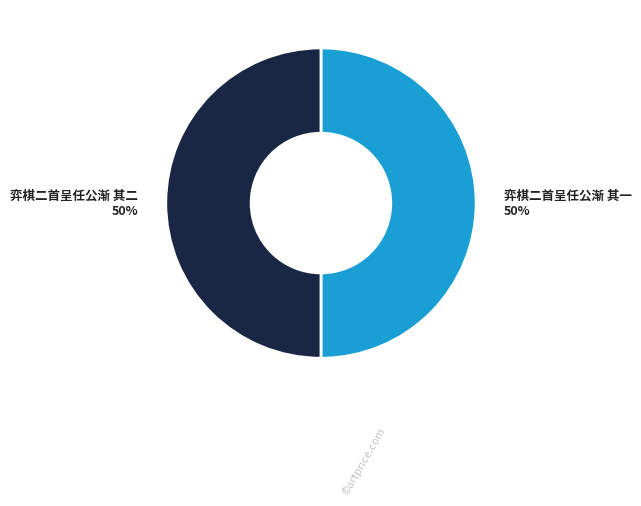

To the nearest percent, what is the average slice percentage?

50%